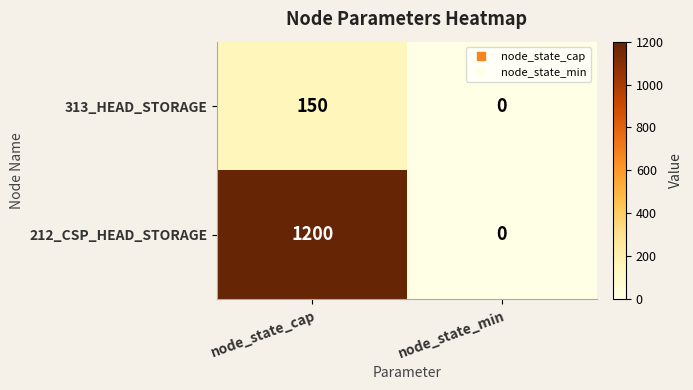

How many distinct data groups are displayed?

2